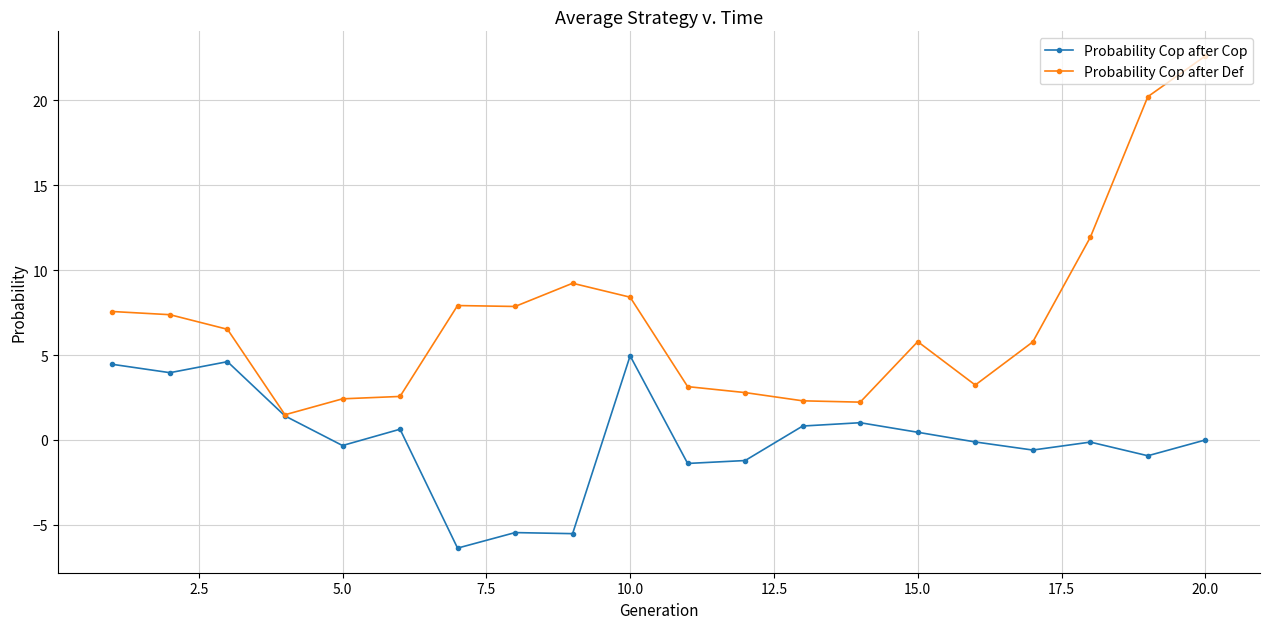

In Probability Cop after Cop, how many points are lower than both neighbors (excluding endpoints)?

7